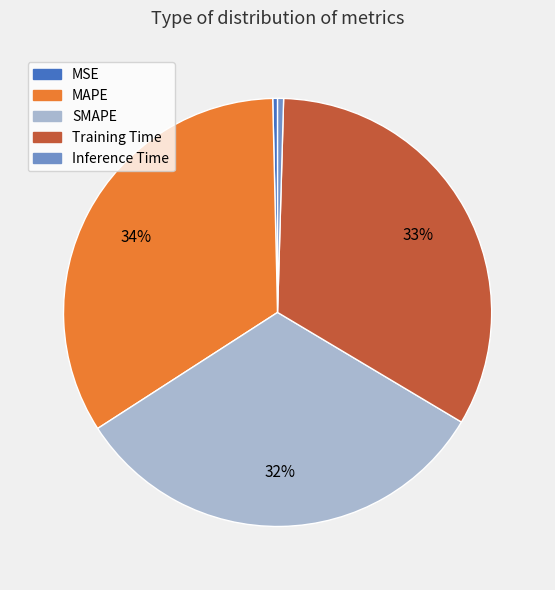

How many slices are in this pie chart?

5